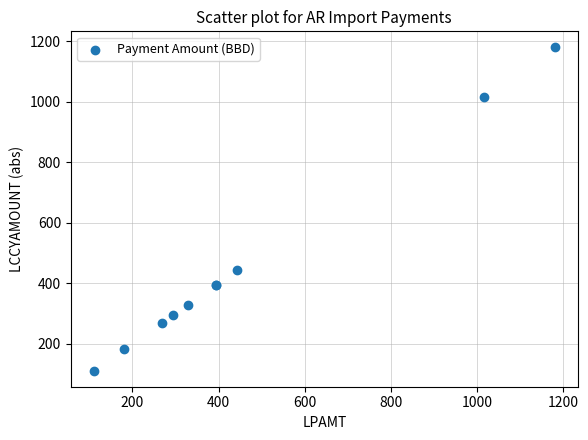

What Y value in the scatter plot is closest to 645?

442.4